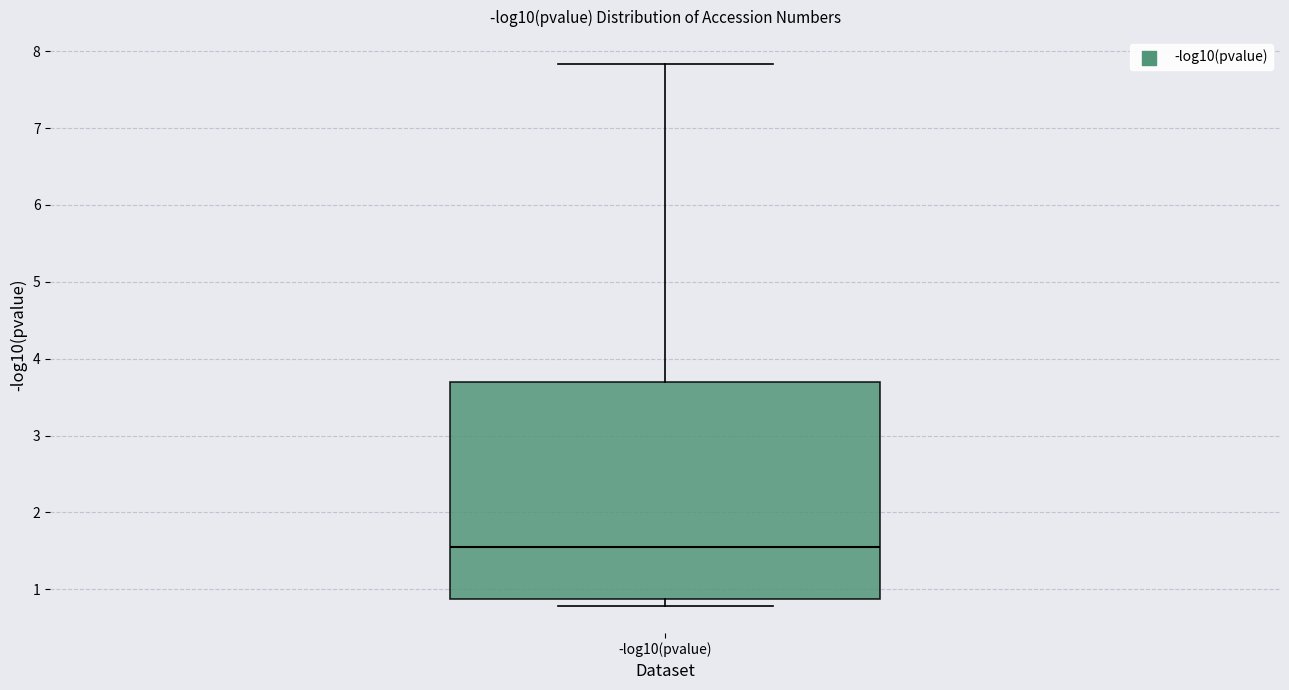

Read this box plot against the y-axis: the position of the median line, the range covered by the box, and the ends of both whiskers. The values are not printed on the chart, so give them approximately, as read against the axis.

median 1.6, box 0.9 to 3.7, whiskers 0.8 to 7.8